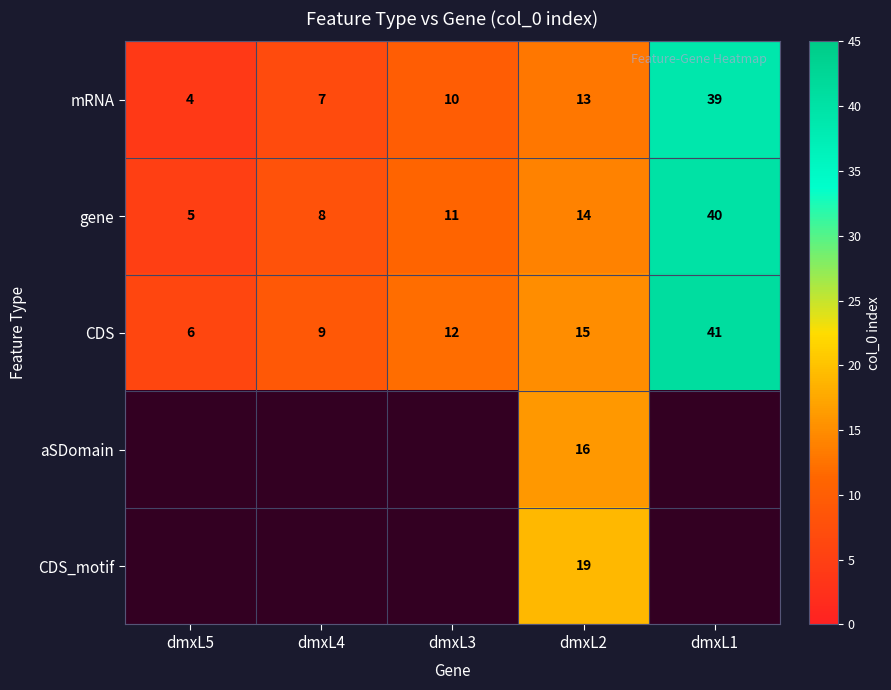

At which label does CDS reach its minimum?

dmxL5